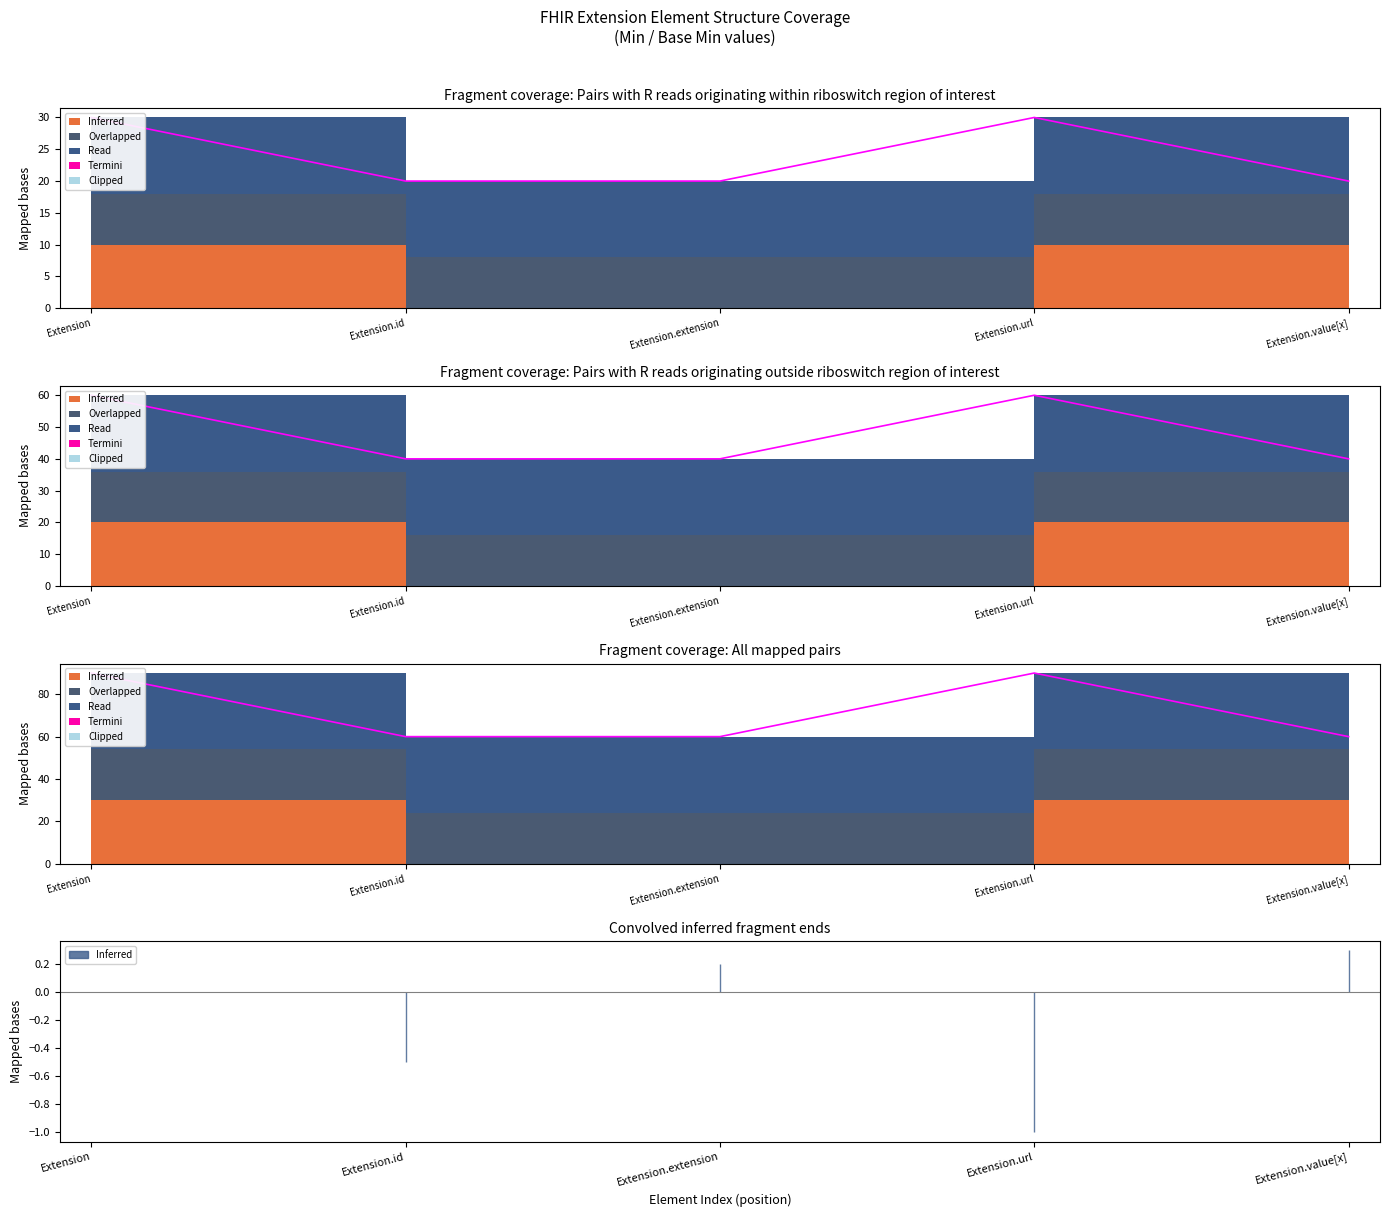

Does the chart have visible grid lines?

No